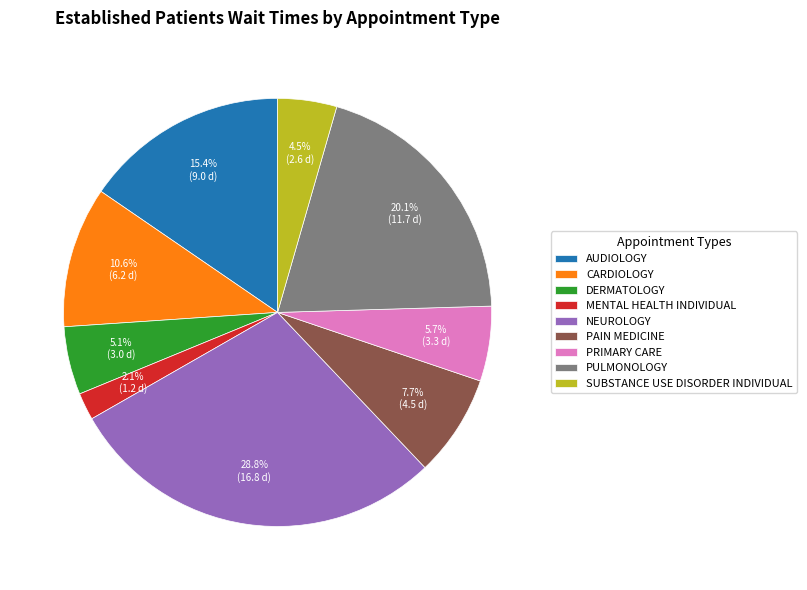

How many segments does this pie chart have?

9